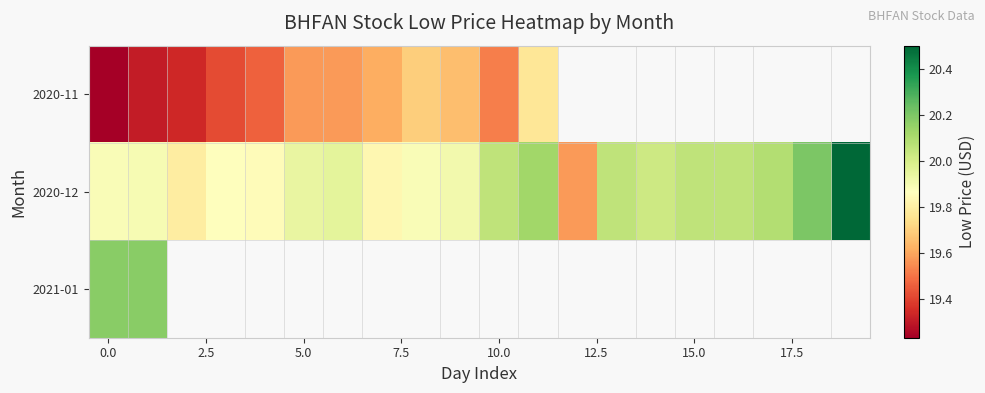

Which series has the largest total across all categories?

2020-12